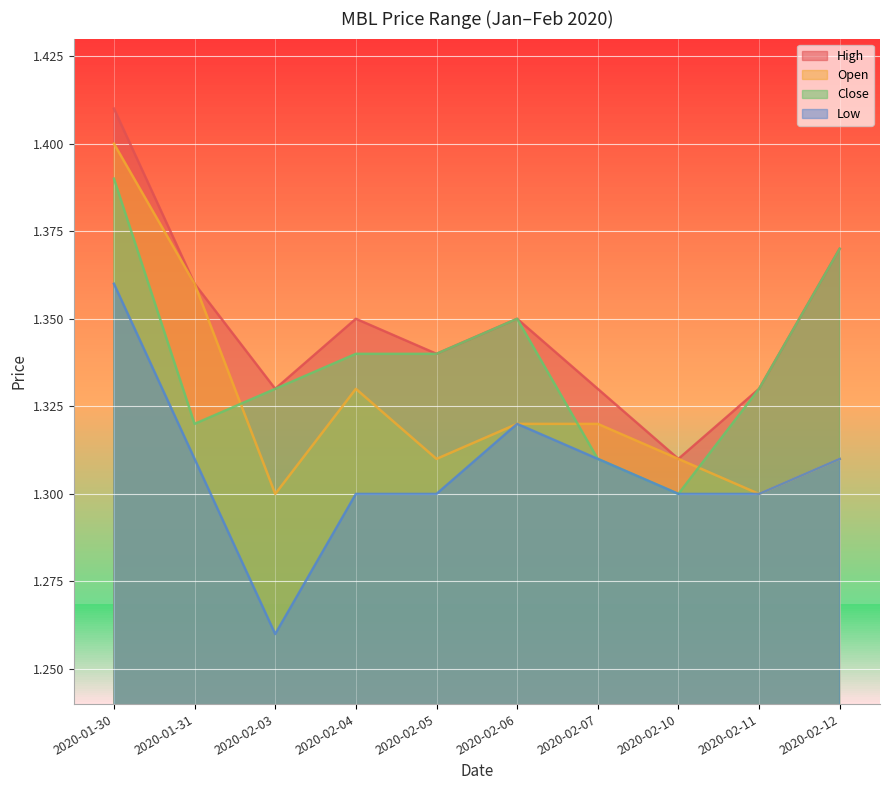

At which label does high reach its minimum?

2020-02-10